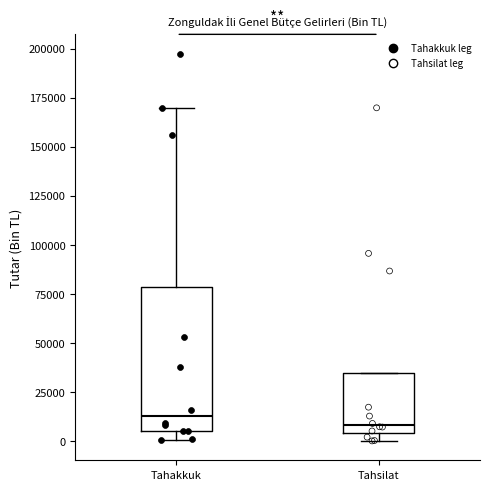

Reading left to right, read every box against the y-axis: the position of its median line, the range the box covers, and the ends of its whiskers. The values are not printed on the chart, so give them approximately, as read against the axis.

Tahakkuk: median 15000, box 5000 to 80000, whiskers 0 to 170000
Tahsilat: median 10000, box 5000 to 35000, whiskers 0 to 35000